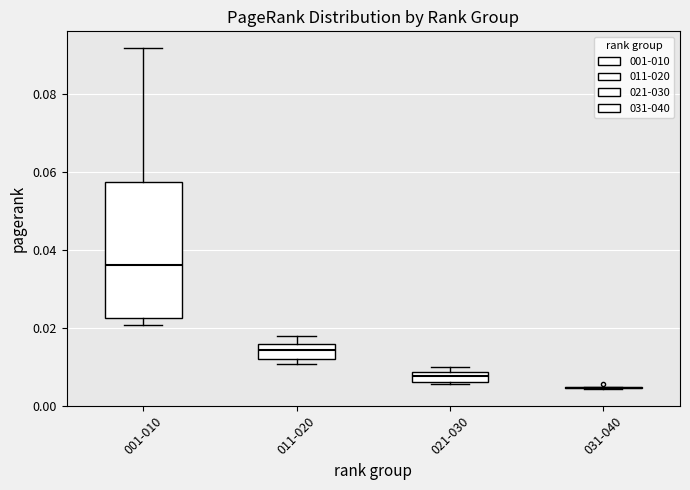

Comparing the boxes themselves (not the whiskers), which one is the tallest?

001-010